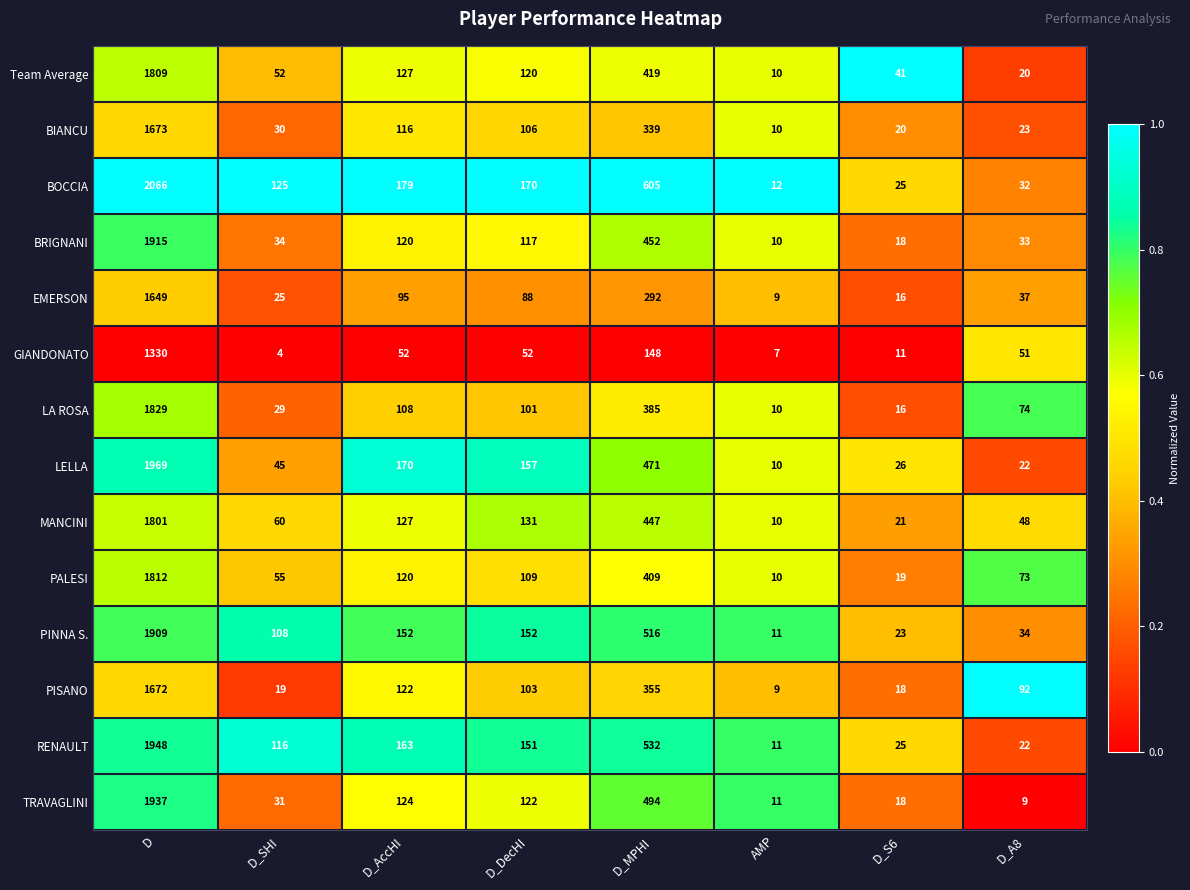

What is the difference between the BOCCIA values at D_SHI and D?

1941